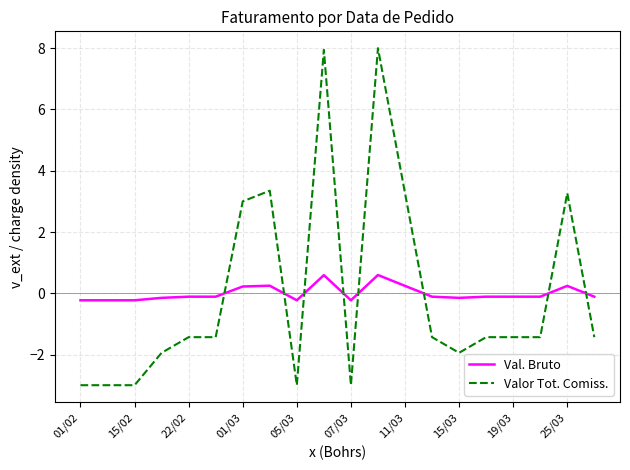

True or false: Valor Tot. Comiss. and Val. Bruto cross at least once.

True